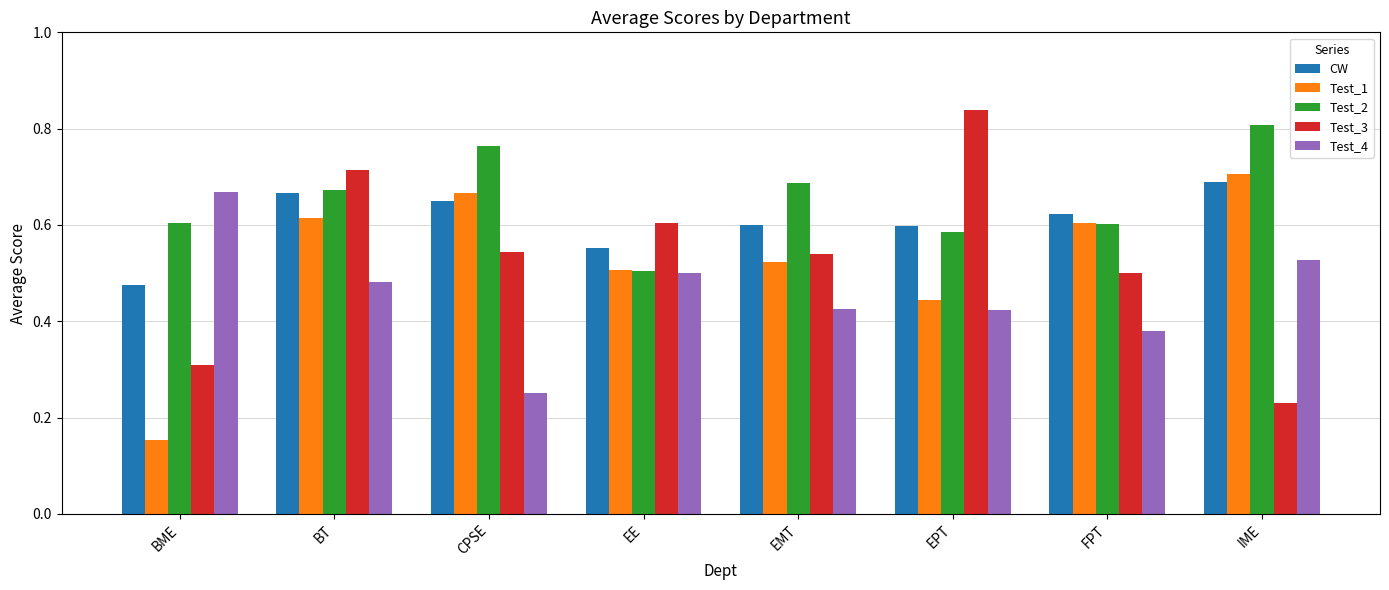

Which label corresponds to the smallest value in the chart?

BME